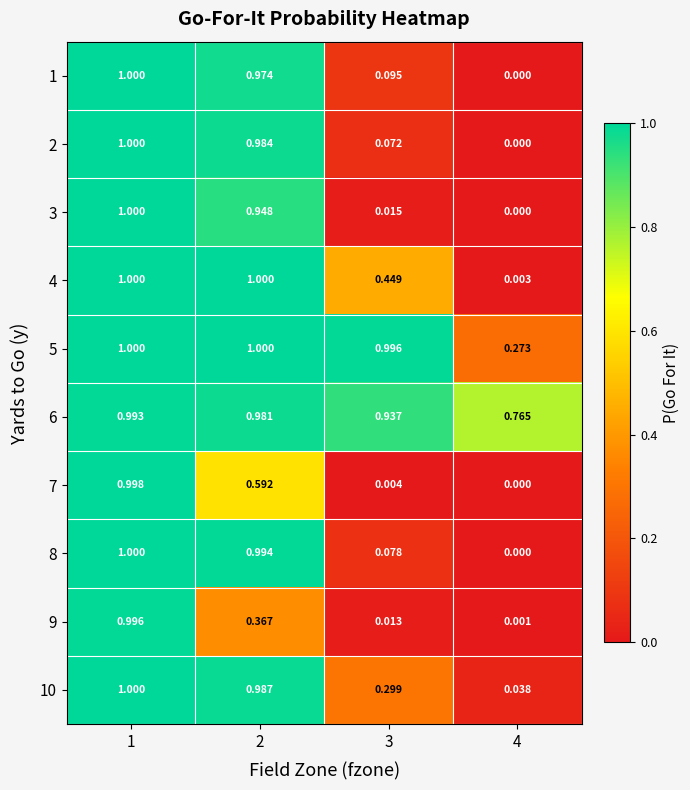

Count the number of data series in this chart.

10